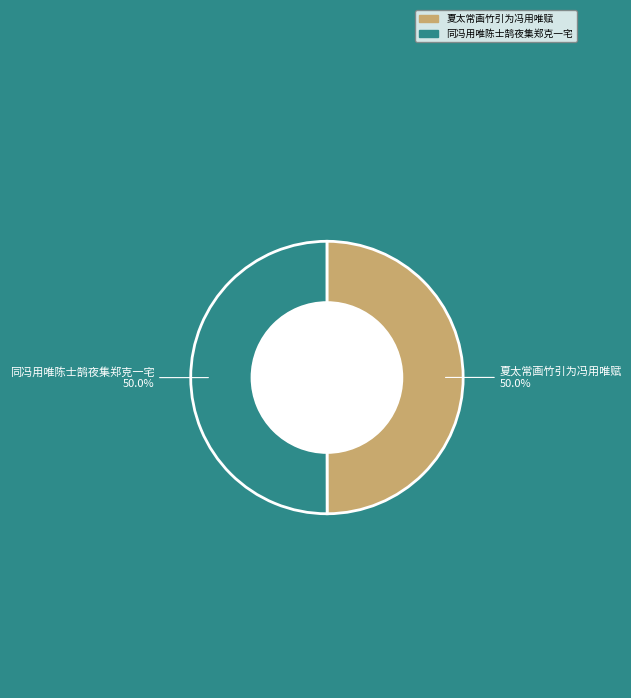

What is the ratio of the value at 同冯用唯陈士鹄夜集郑克一宅 to the value at 夏太常画竹引为冯用唯赋?

1.0